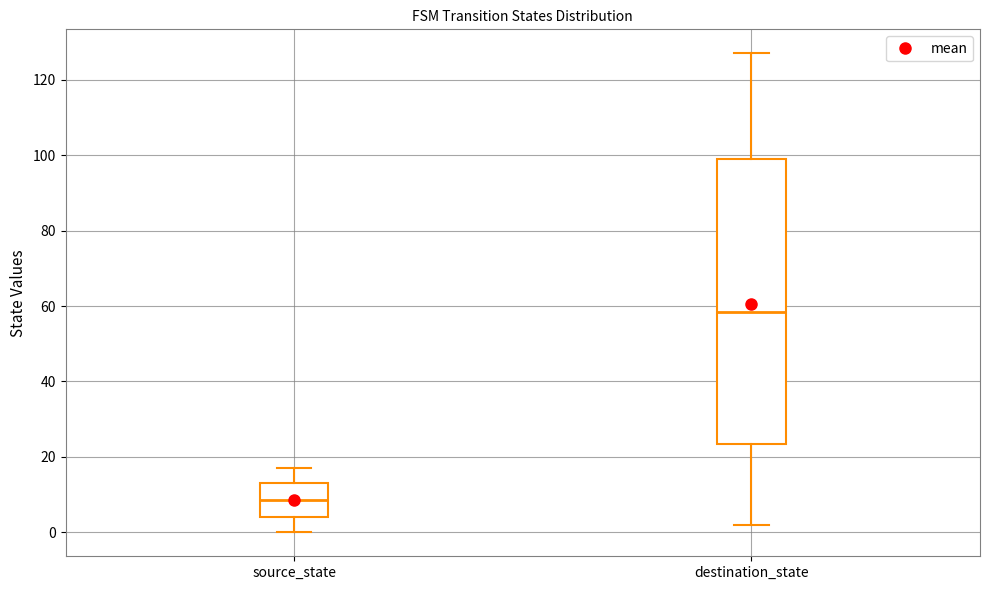

Reading left to right, transcribe this box plot: for each box, give where its median line is, the range the box spans, and where its two whiskers end, as read against the y-axis. The values are not printed on the chart, so give them approximately, as read against the axis.

source_state: median 8, box 4 to 14, whiskers 0 to 18
destination_state: median 58, box 24 to 100, whiskers 2 to 128